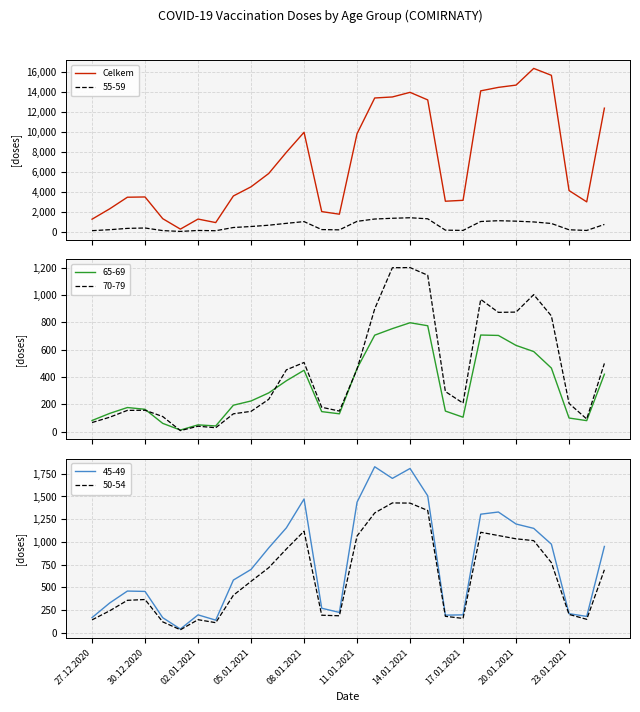

Where is the data nearest to the value 8295?

11